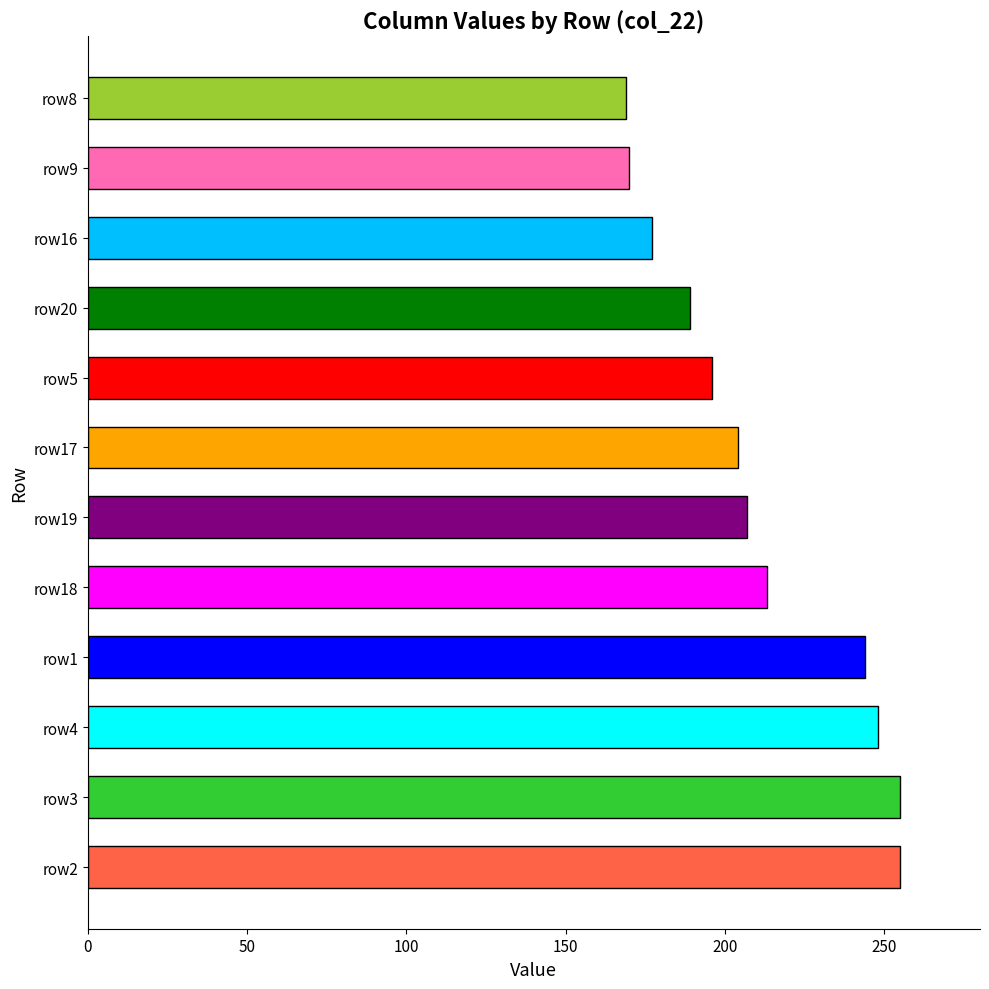

Is it true that the value at row1 is 244?

True